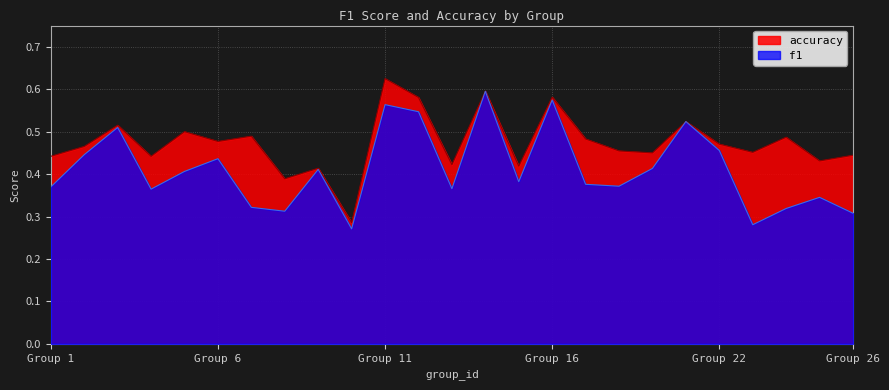

True or false: f1 has a value of 0.8 at Group 16.

False